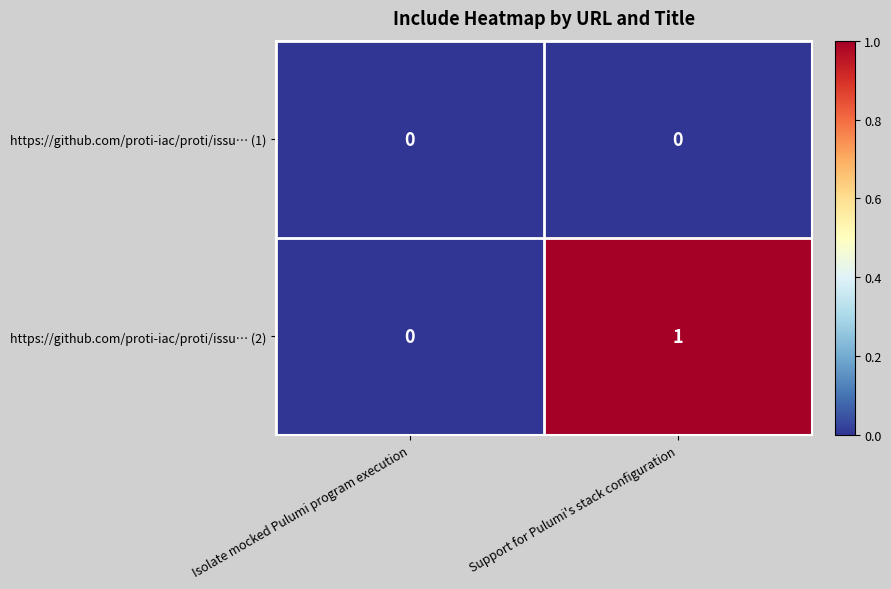

The value of https://github.com/proti-iac/proti/issu… (1) at Isolate mocked Pulumi program execution is 0. True or false?

True